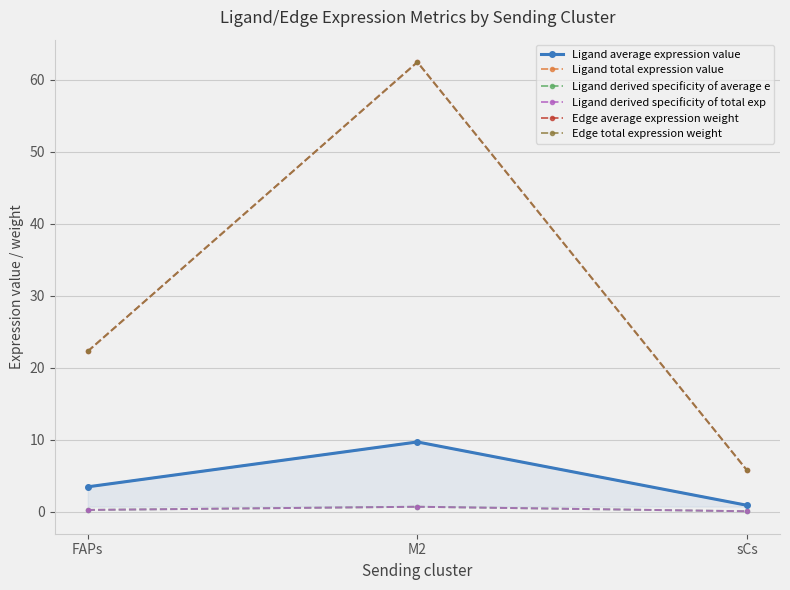

Which has a higher value, M2 or sCs?

M2